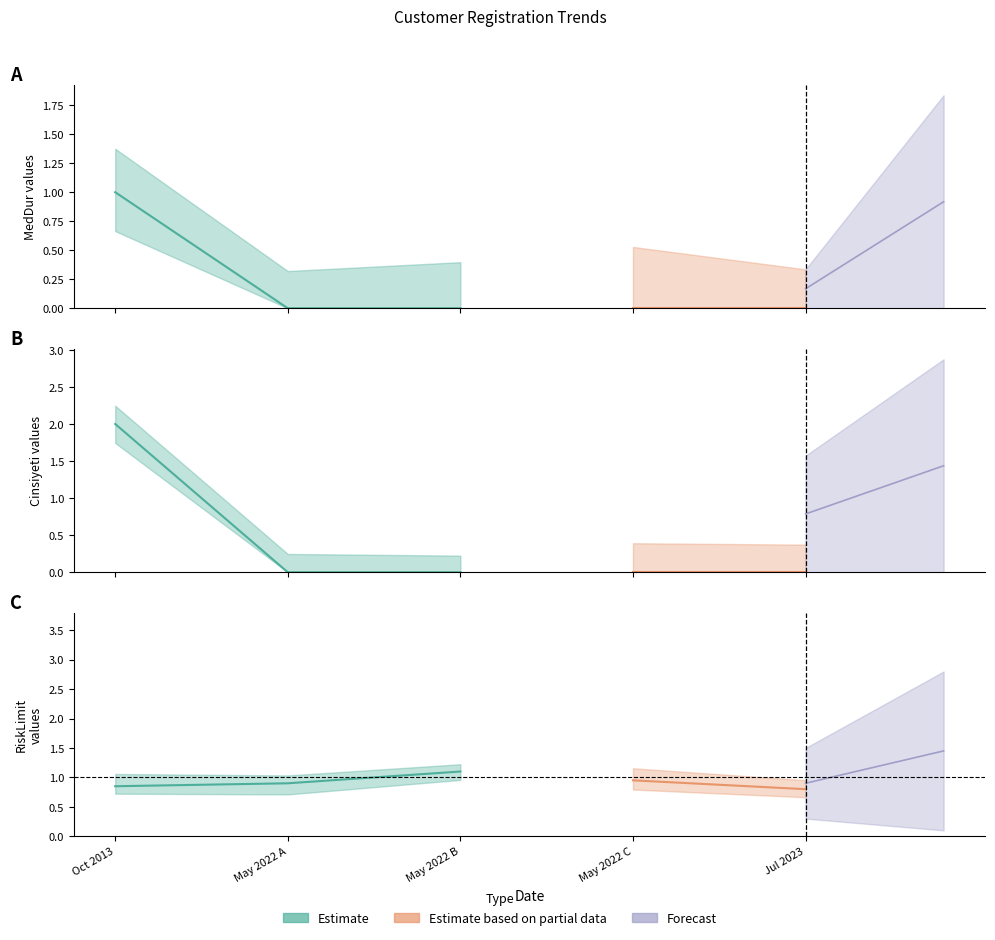

True or false: Cinsiyeti has more than 2 points higher than both neighbors.

False